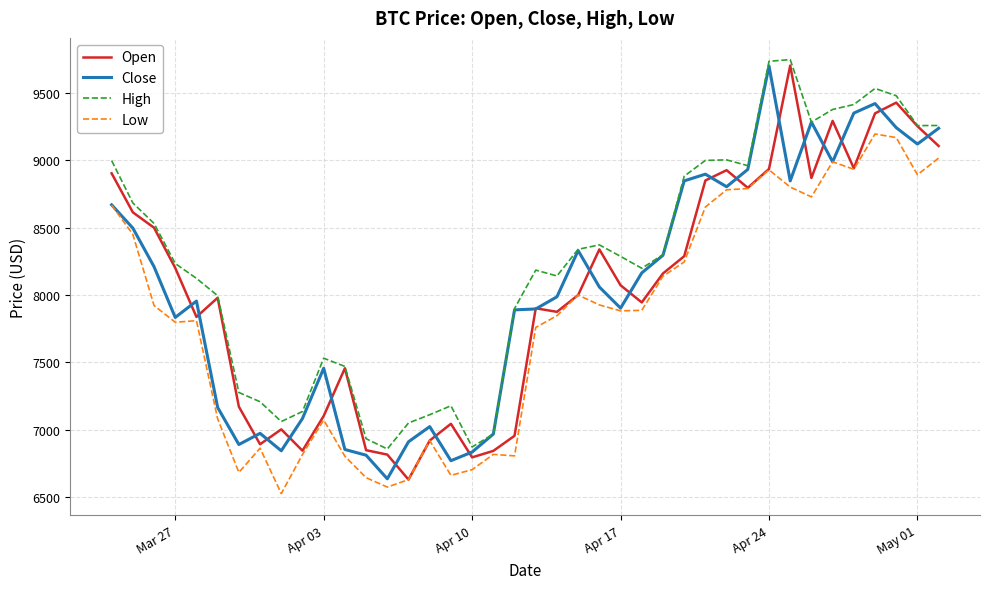

What is the maximum value for Open?

9701.0